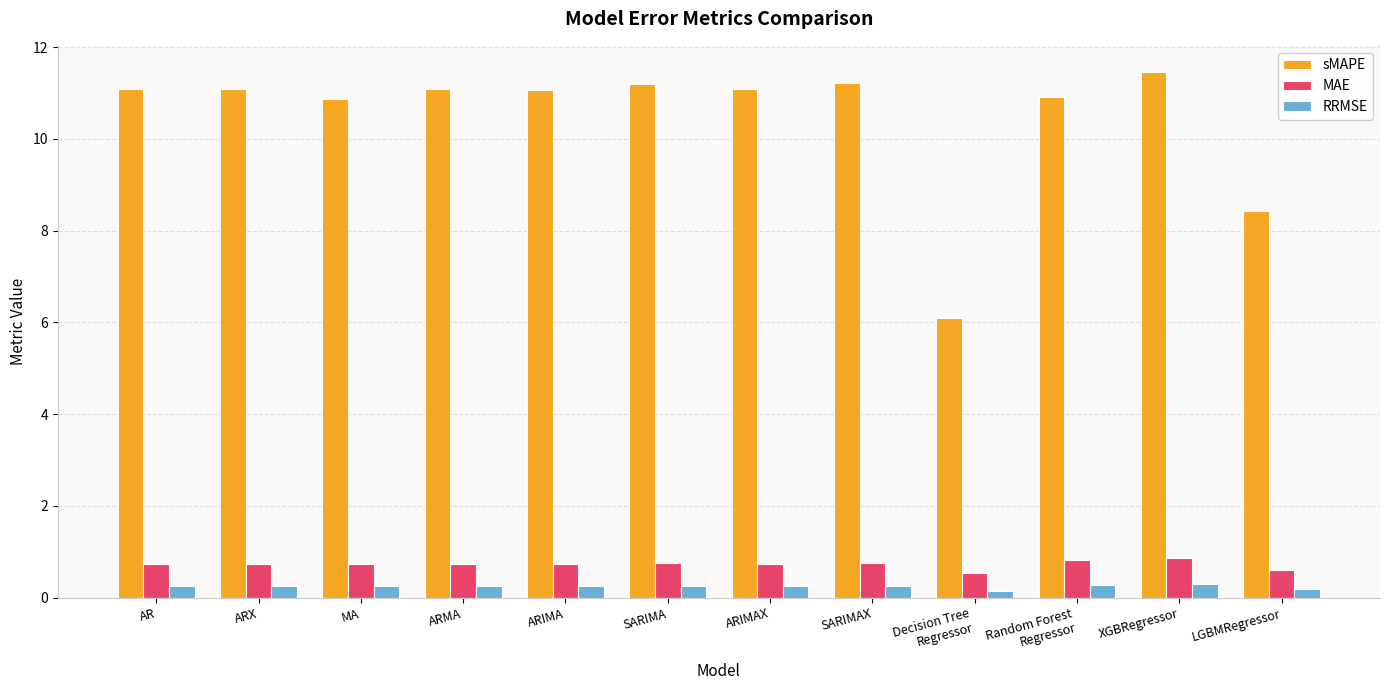

Are the bars horizontal?

No